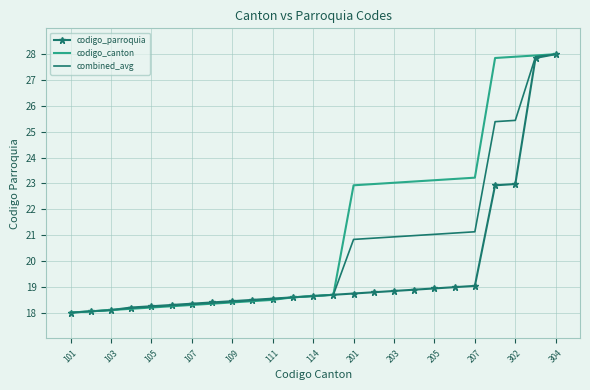

List the series in order of their overall mean, lowest first.

codigo_parroquia, combined_avg, codigo_canton